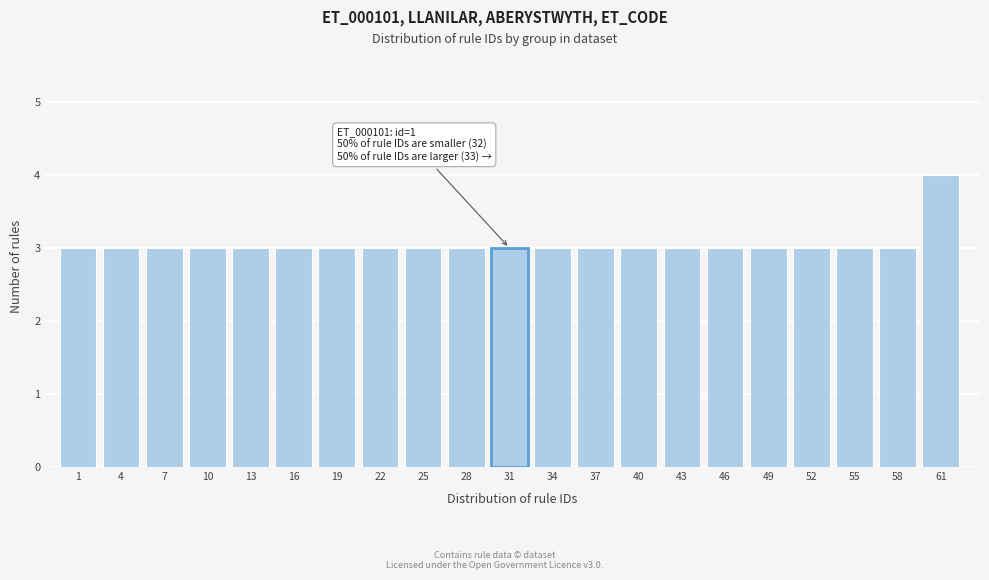

Reading left to right, transcribe all the data shown in this chart.

1=3	4=3	7=3	10=3	13=3	16=3	19=3	22=3	25=3	28=3	31=3	34=3	37=3	40=3	43=3	46=3	49=3	52=3	55=3	58=3	61=4